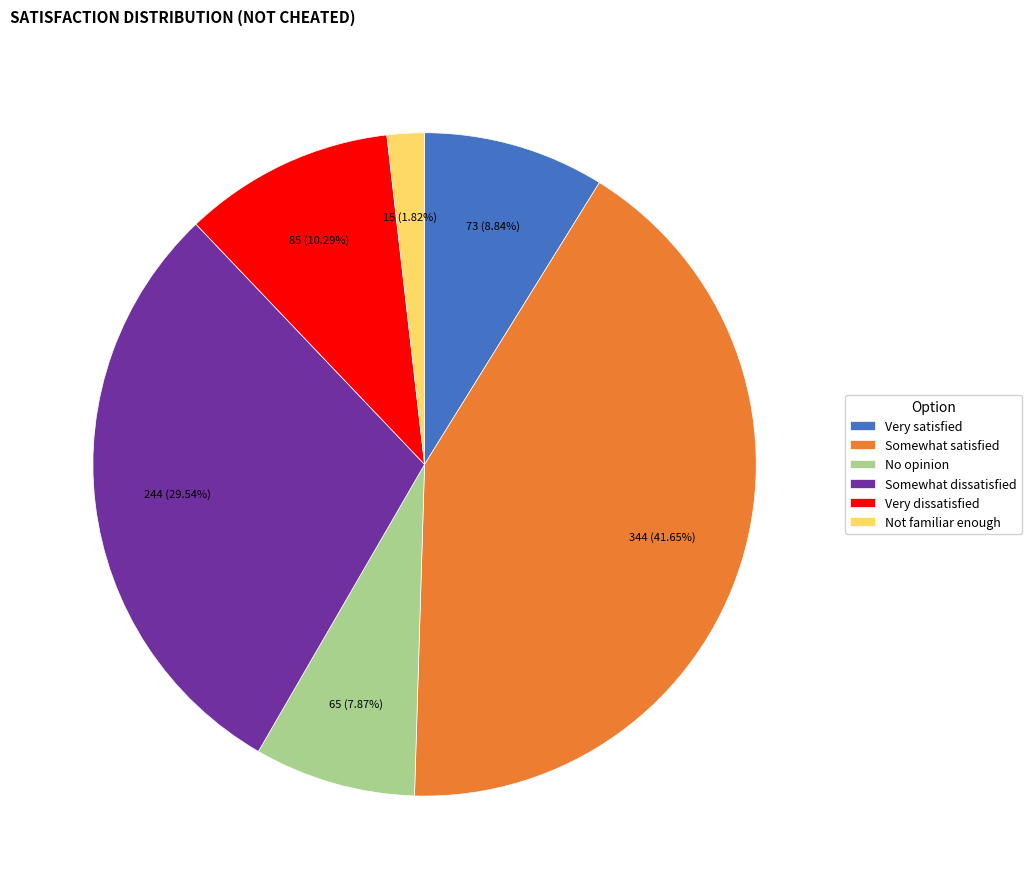

Is it true that Not familiar enough is 2% of the pie?

True